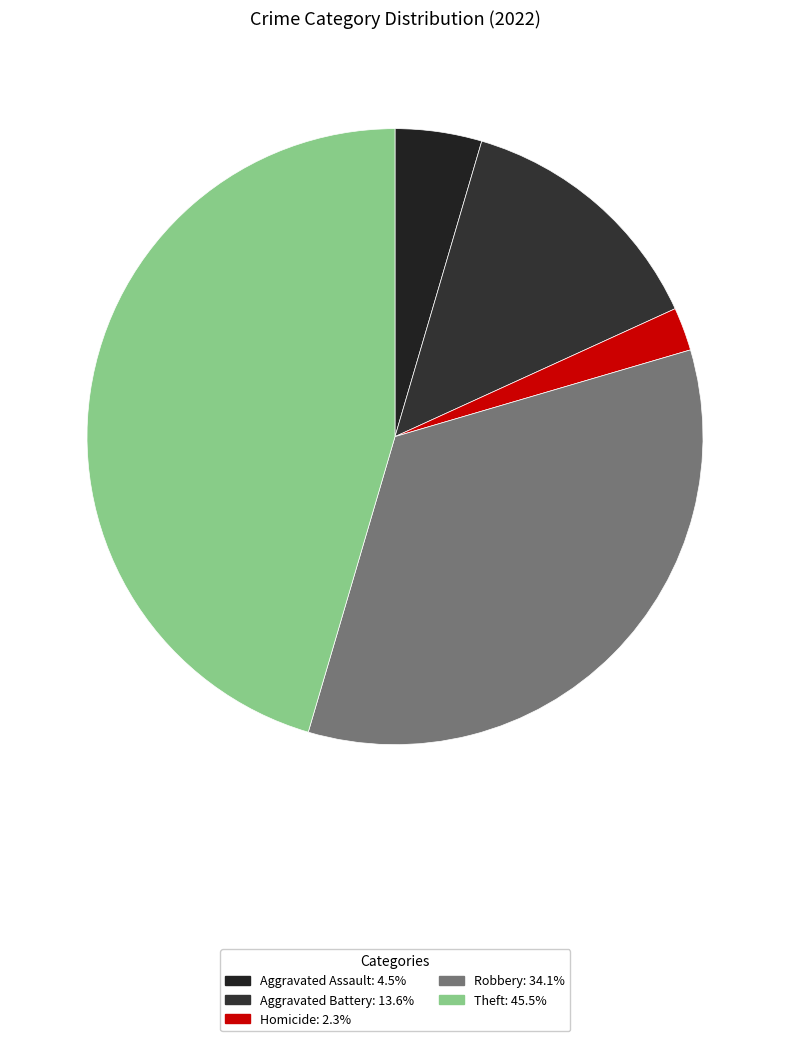

How many segments does this pie chart have?

5